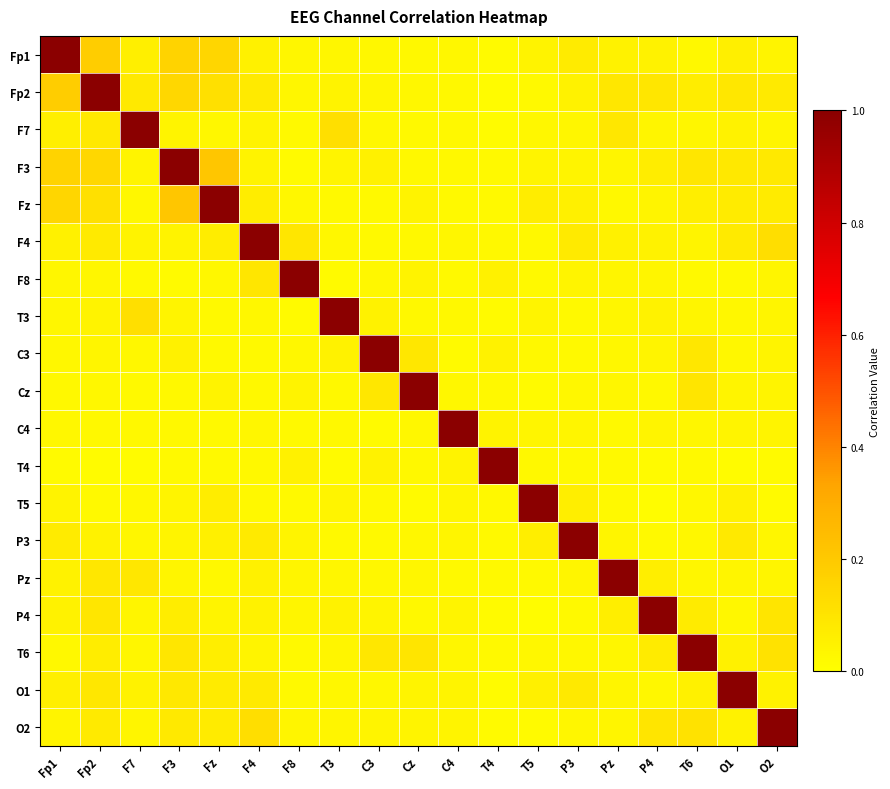

Between Pz and P4, which is larger?

Pz